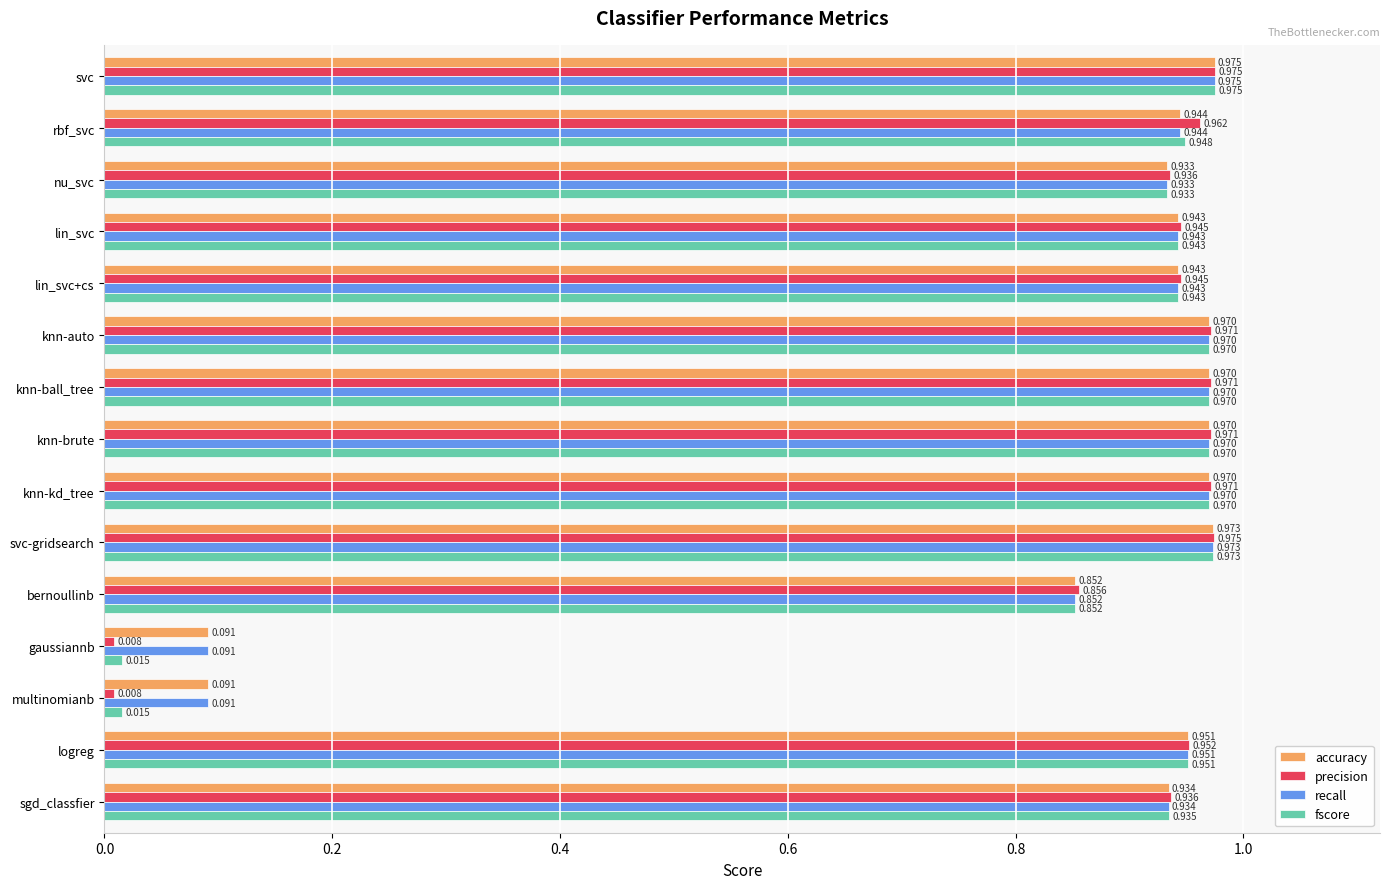

Is the value of recall at knn-auto greater than the value of precision at bernoullinb?

Yes